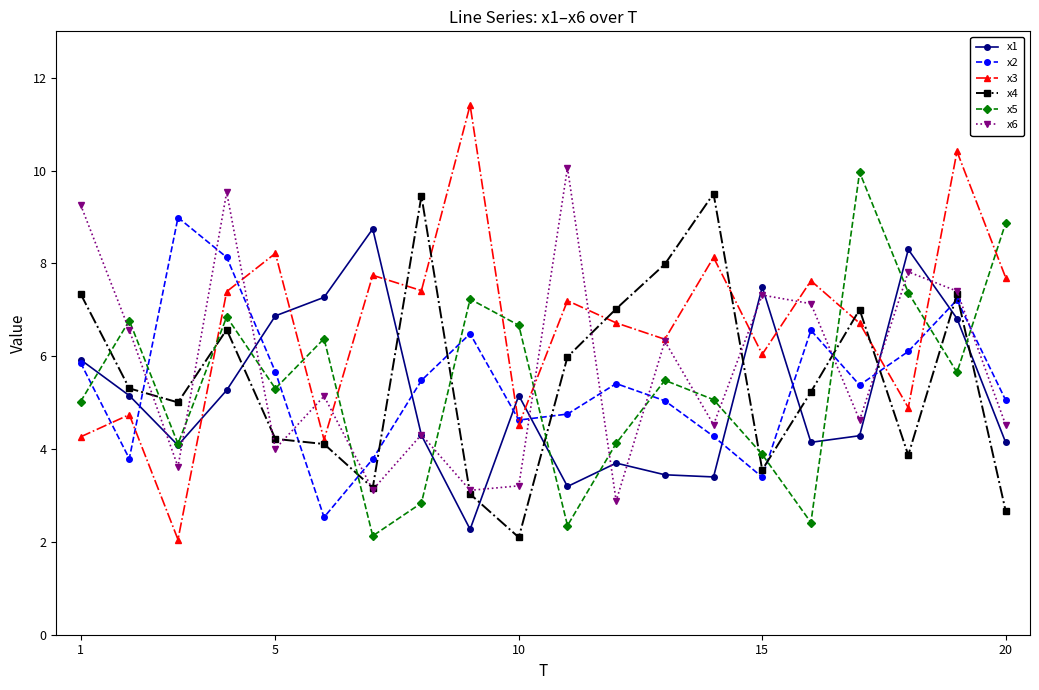

Which series has the largest range (max minus min)?

x3